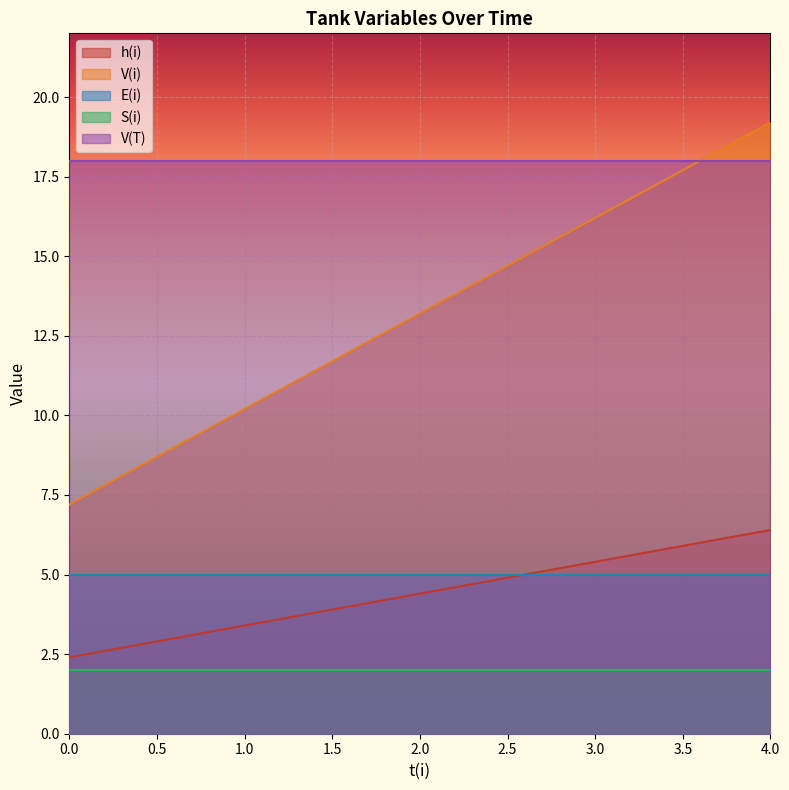

True or false: V(T) has more than 2 points higher than both neighbors.

False